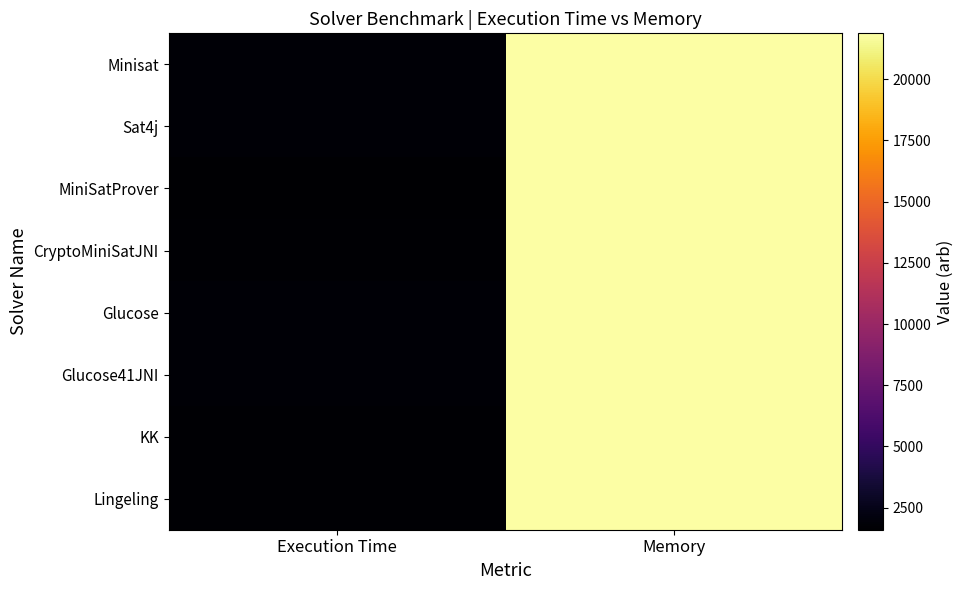

Reading left to right, extract all data points from this chart.

Minisat: Execution Time=1779	Memory=21872
Sat4j: Execution Time=1761	Memory=21872
MiniSatProver: Execution Time=1594	Memory=21872
CryptoMiniSatJNI: Execution Time=1714	Memory=21872
Glucose: Execution Time=1763	Memory=21872
Glucose41JNI: Execution Time=1758	Memory=21871
KK: Execution Time=1728	Memory=21877
Lingeling: Execution Time=1679	Memory=21872